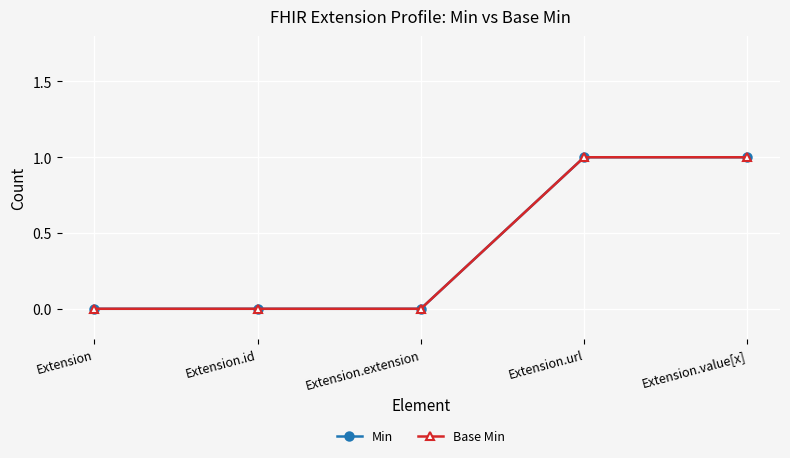

Rank the series at Extension.value[x] from lowest to highest value.

Min, Base Min